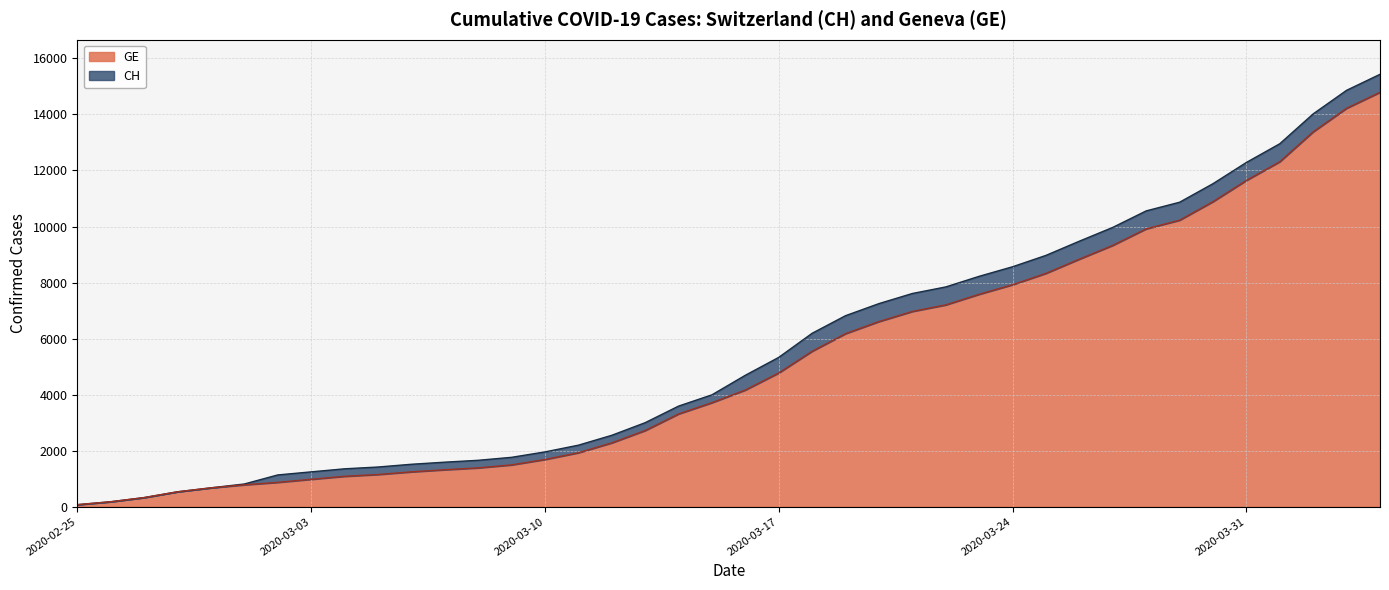

True or false: GE and CH cross at least once.

False